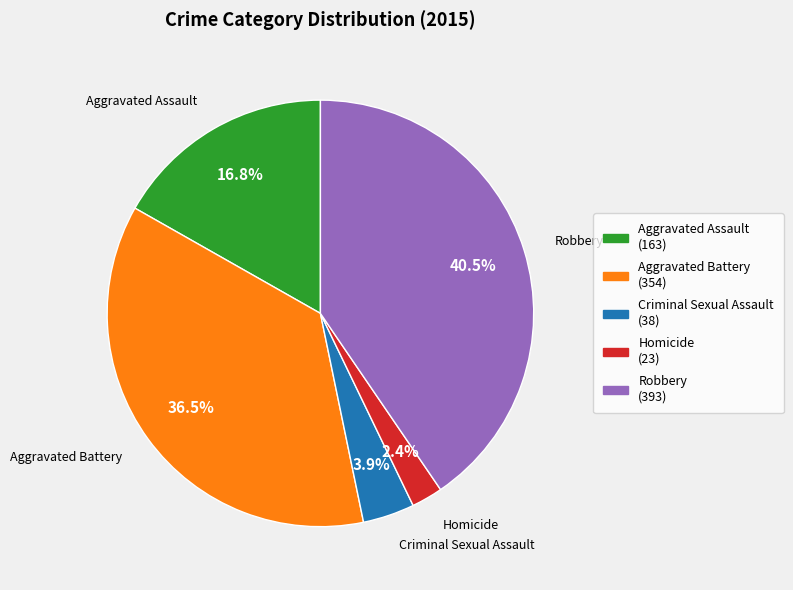

Combined, what portion of the pie is Criminal Sexual Assault and Robbery?

44.4%